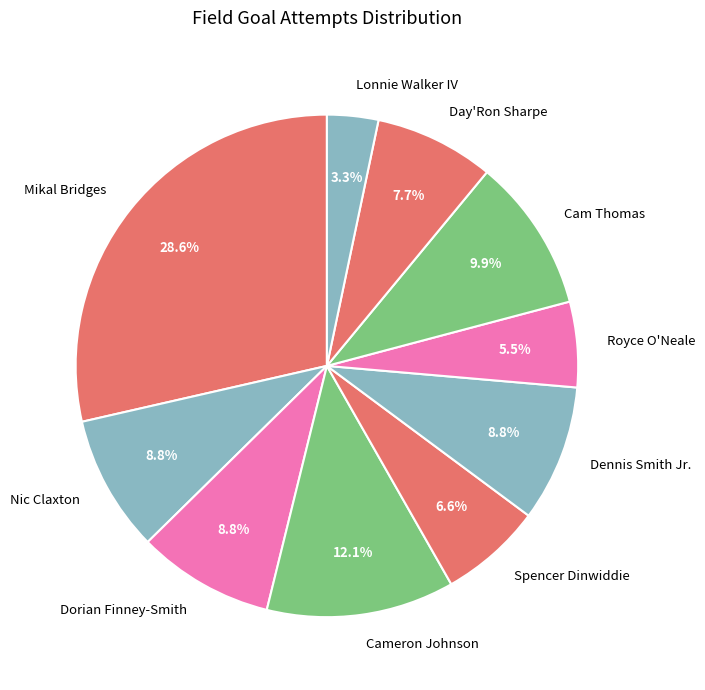

The Nic Claxton slice represents 9% of the pie. True or false?

True